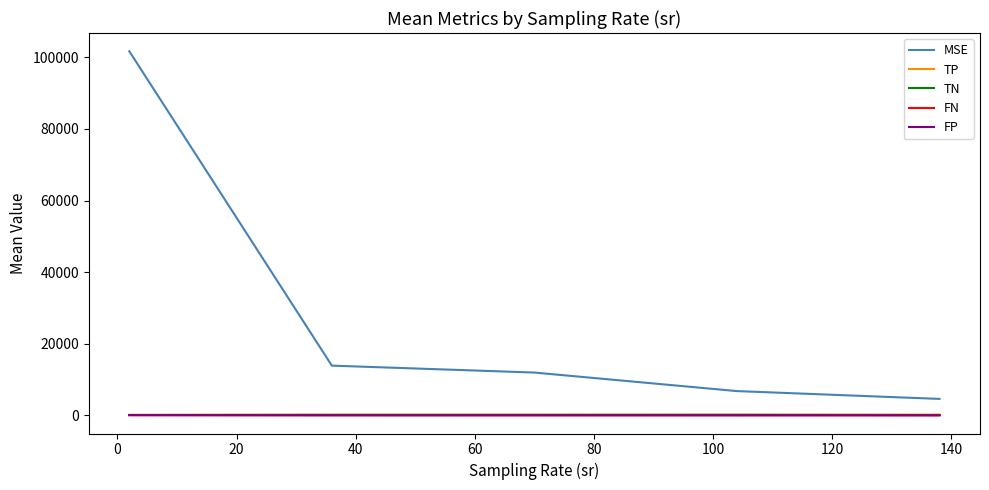

How many lines are shown in the chart?

5